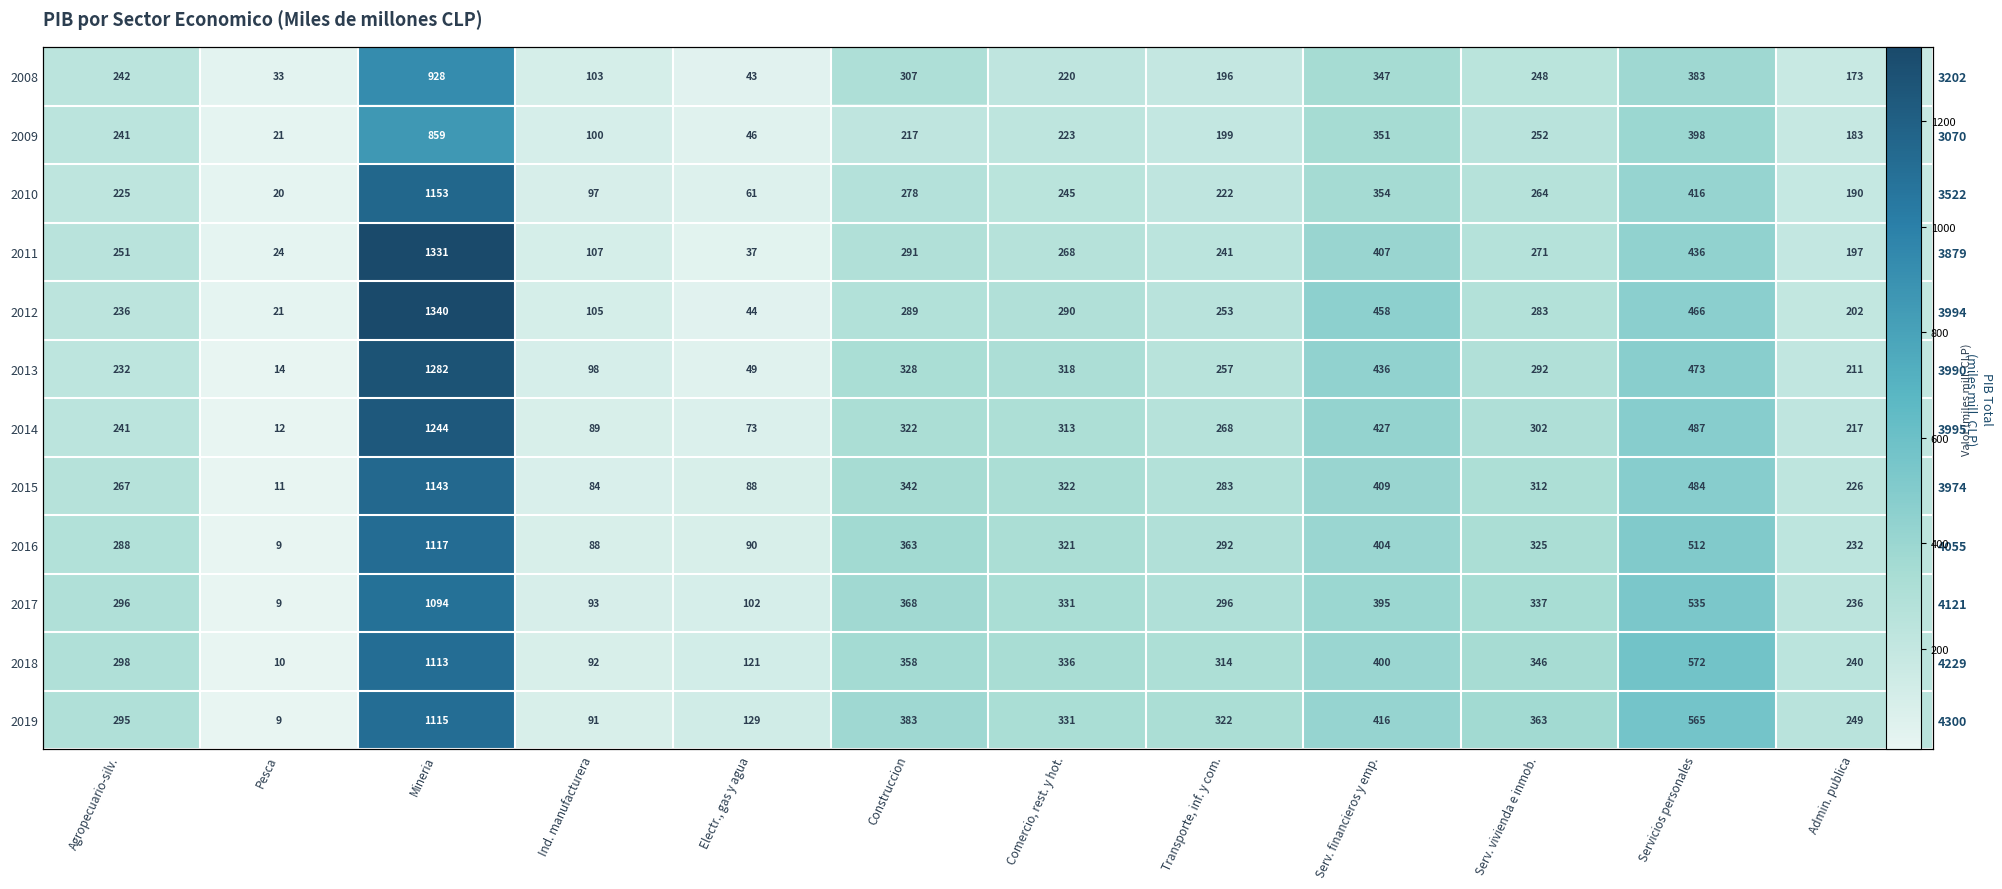

Which category has the highest value in the 2010 series?

Mineria